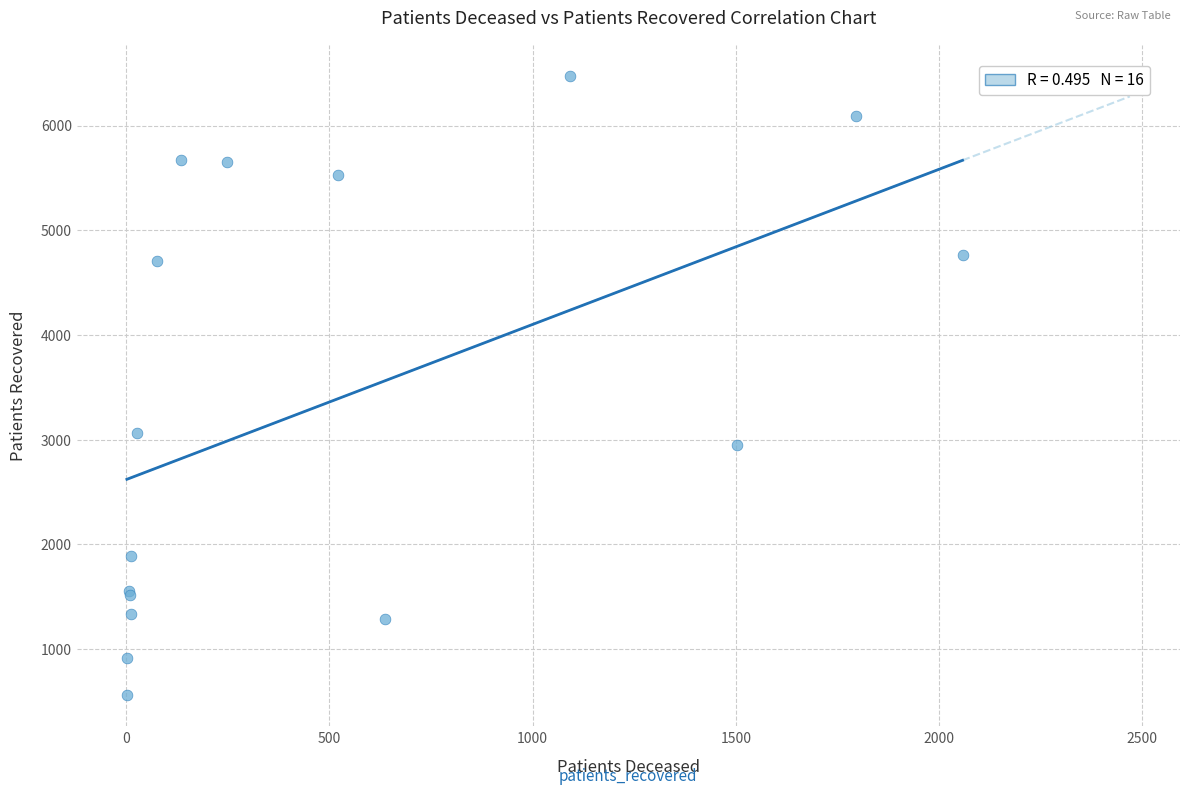

What Y value in the scatter plot is closest to 3518?

3064